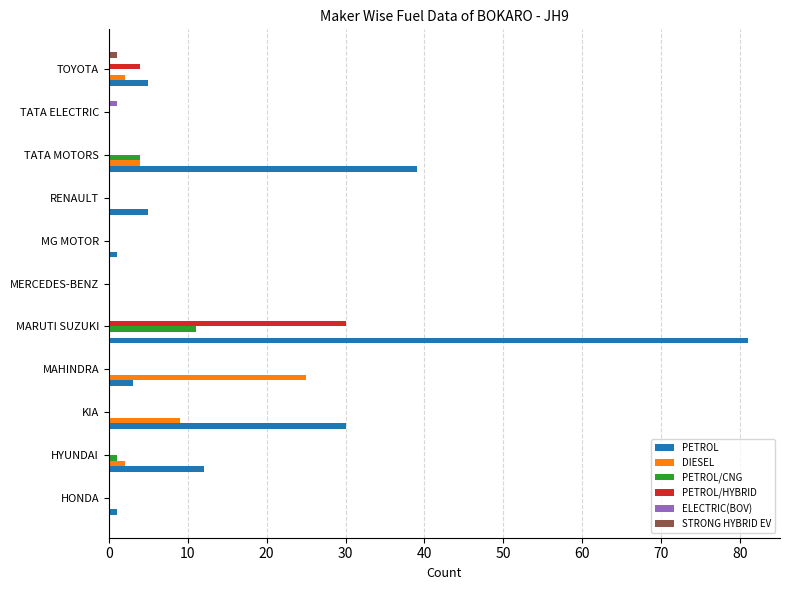

Which series has the largest total across all categories?

PETROL